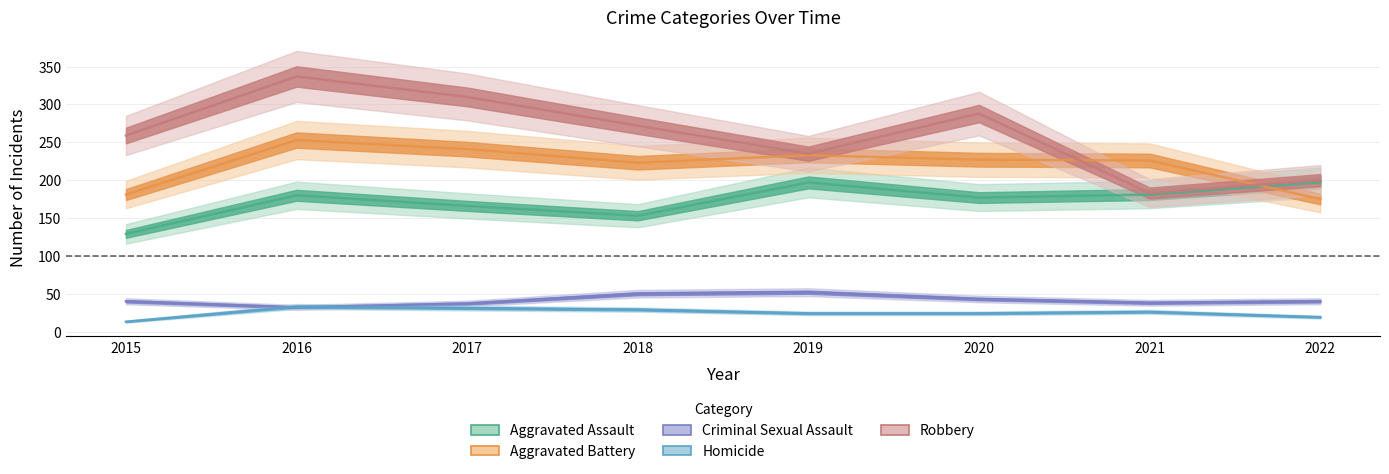

True or false: Aggravated Battery and Robbery cross at least once.

True